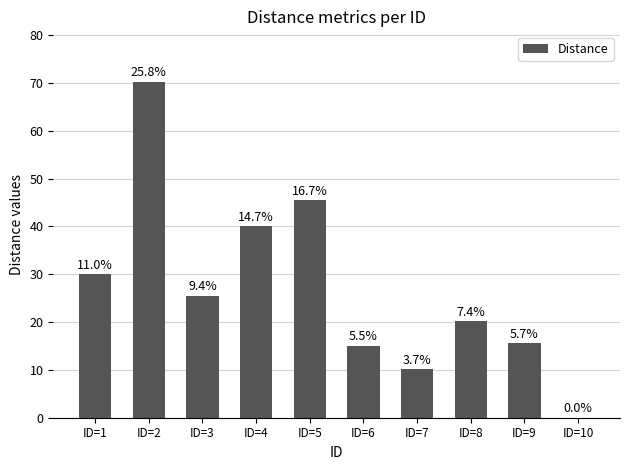

Is it true that the value at ID=5 is 45.5?

True